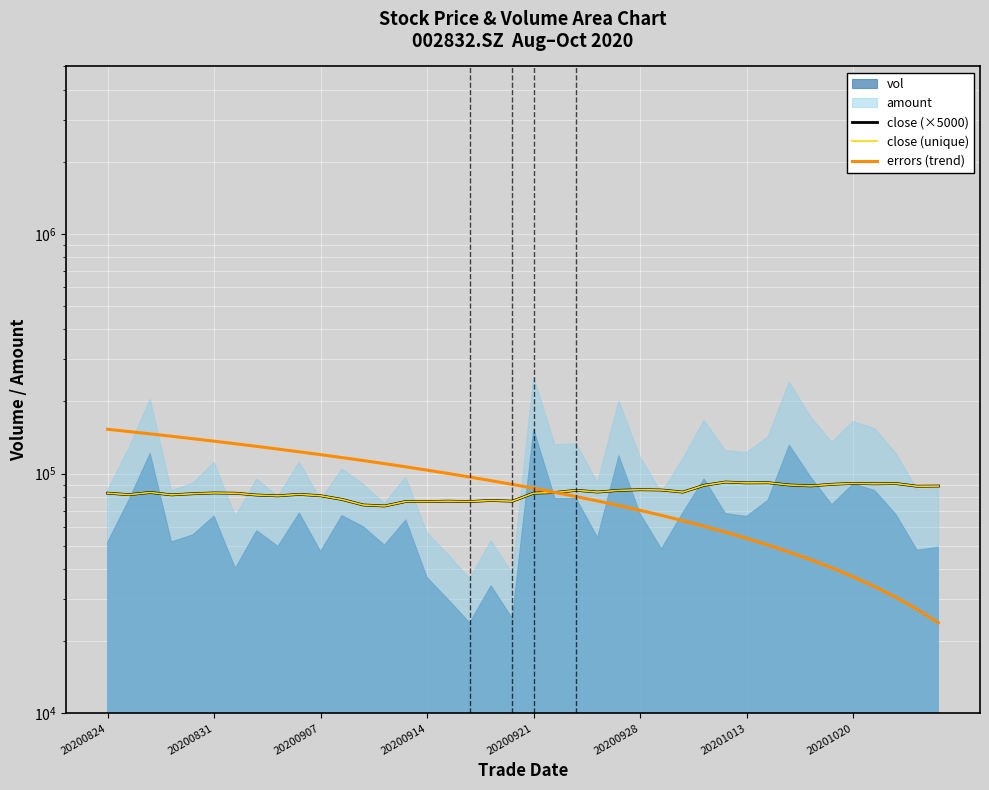

How many lines are shown in the chart?

3